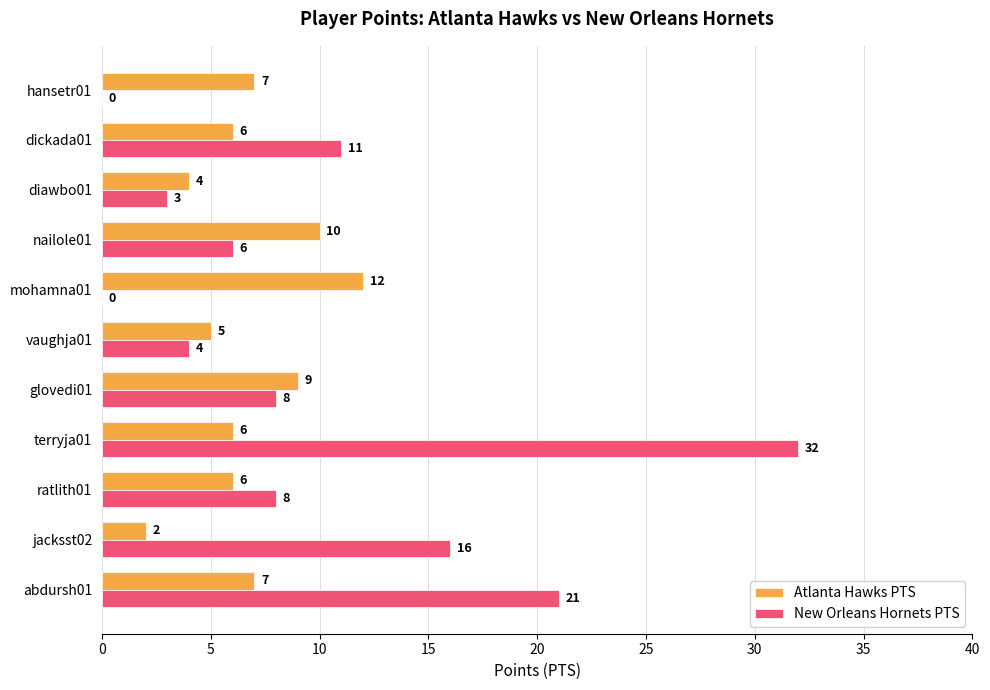

What is the sum of the New Orleans Hornets PTS values at abdursh01 and hansetr01?

21